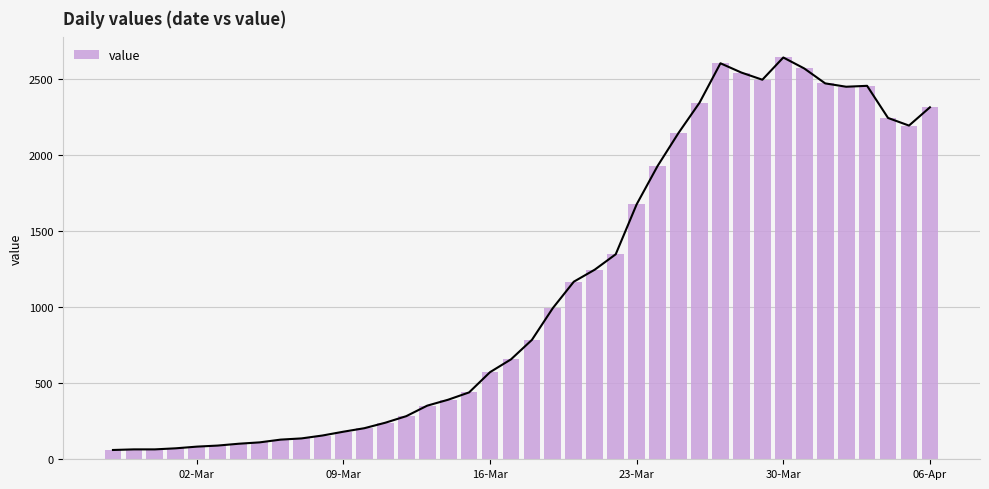

Reading left to right, what are all the values shown in this chart?

61	65	65	72	83	90	102	111	129	137	156	181	204	240	283	352	391	439	572	656	784	993	1166	1245	1346	1674	1926	2143	2341	2600	2539	2492	2638	2566	2468	2446	2452	2241	2191	2311